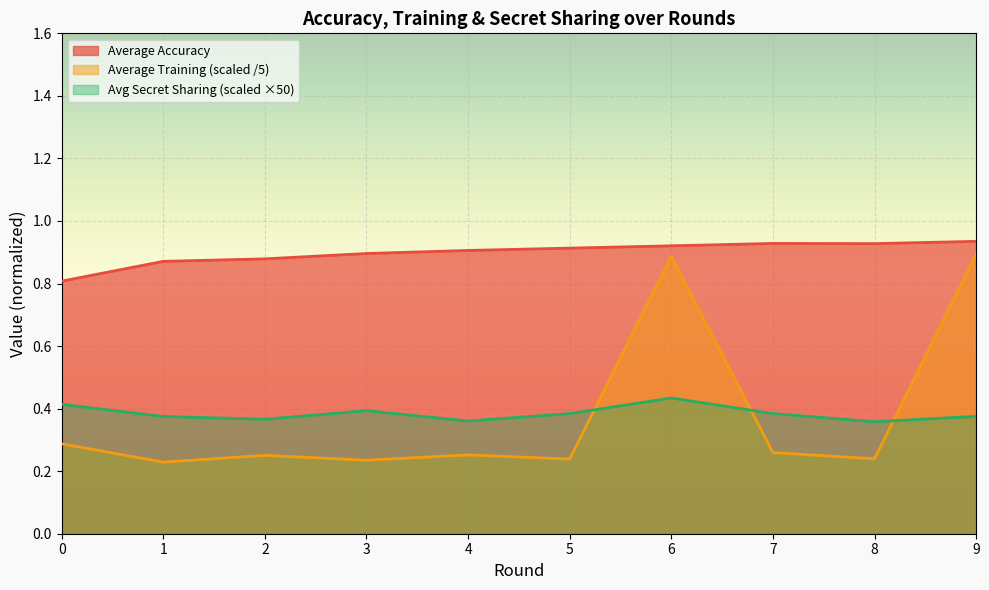

Rank the series by their maximum value, from lowest to highest.

Avg Secret Sharing (scaled ×50), Average Training (scaled /5), Average Accuracy